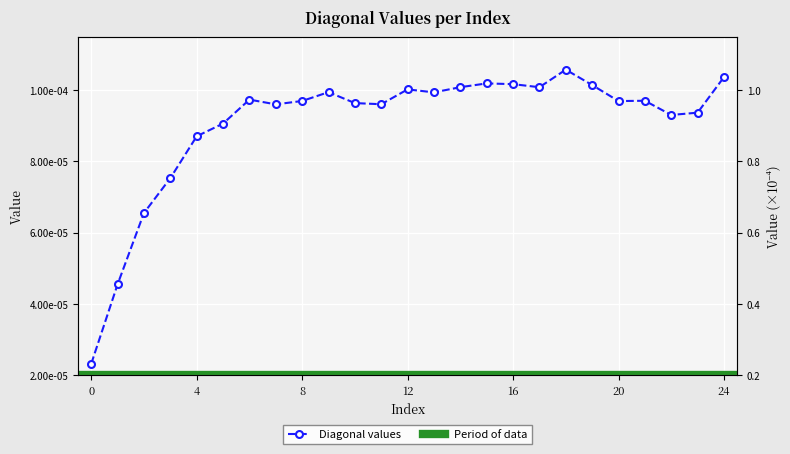

Rank the categories by value from highest to lowest.

18, 24, 15, 16, 19, 14, 17, 12, 9, 13, 6, 21, 8, 20, 10, 11, 7, 23, 22, 5, 4, 3, 2, 1, 0